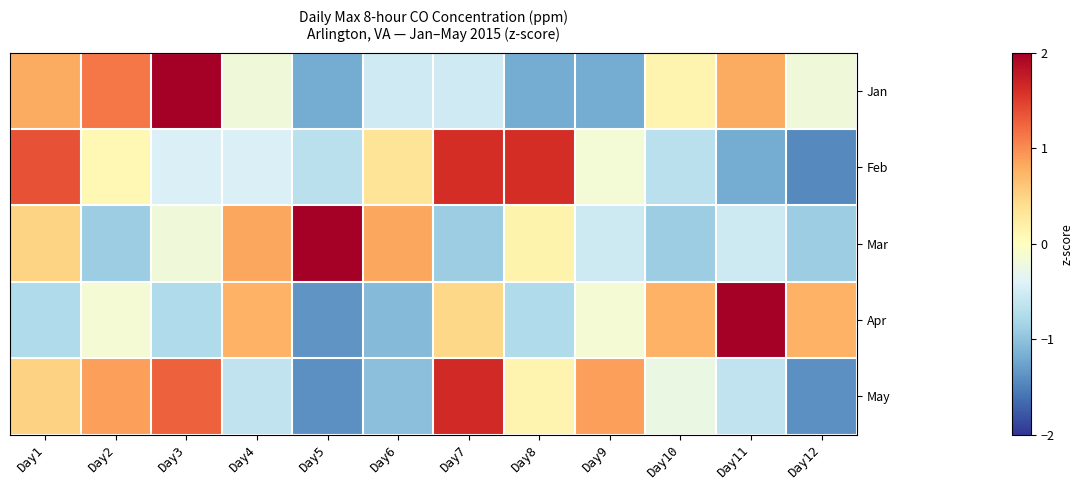

What is the smallest value displayed?

-1.4